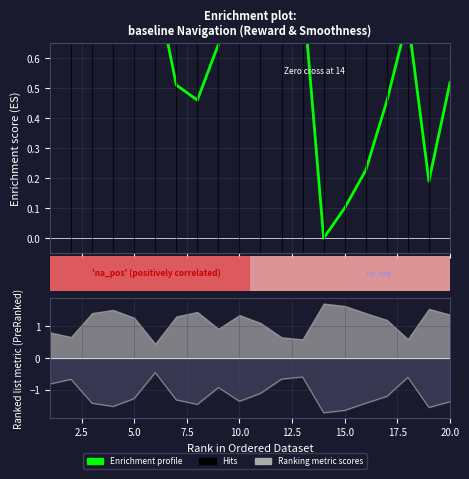

Reading left to right, list all the values displayed in this chart.

0.8	0.9	0.9	0.8	1.0	0.9	0.5	0.5	0.6	0.9	1.0	0.8	0.8	0.0	0.1	0.2	0.5	0.7	0.2	0.5